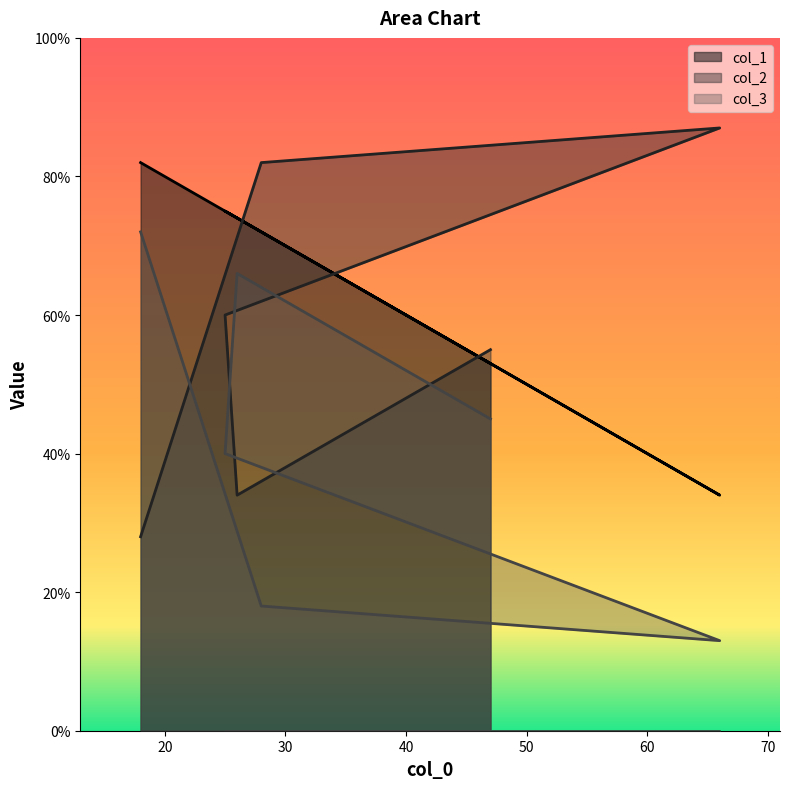

Which series has the largest total across all categories?

col_1